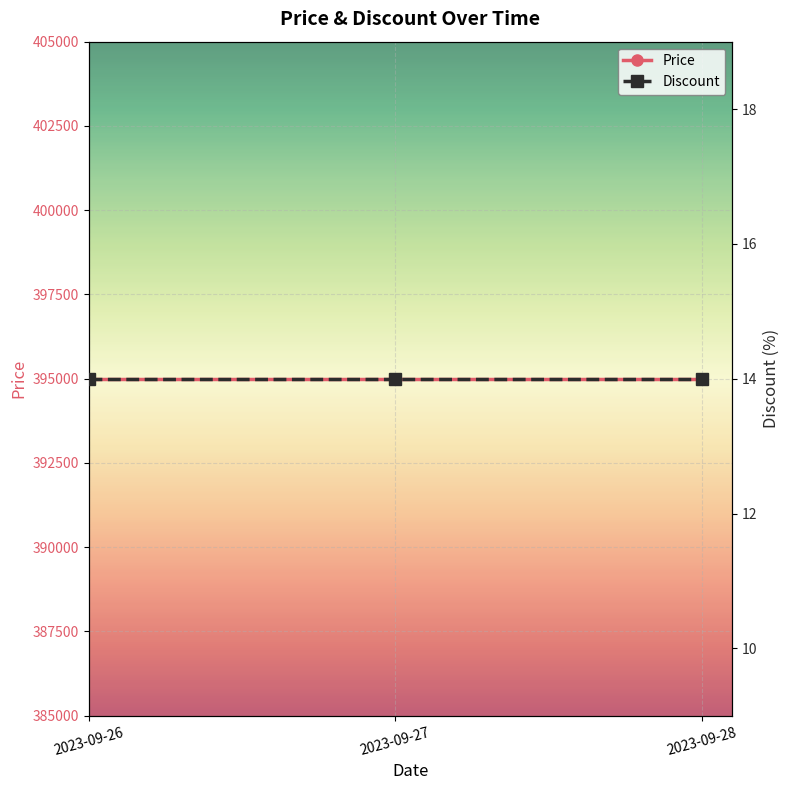

Which series has the largest total across all categories?

Price